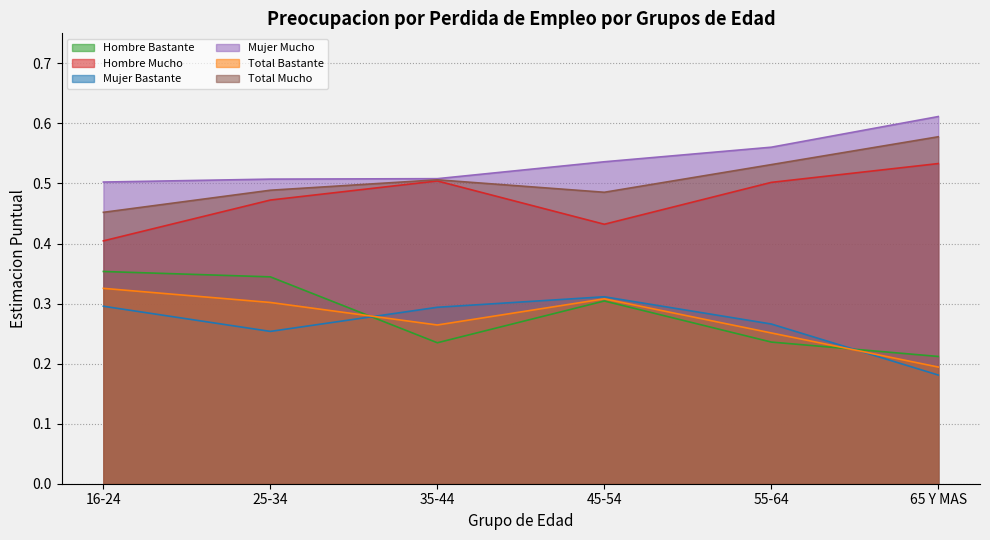

What is the average value of the Total Mucho series?

0.5